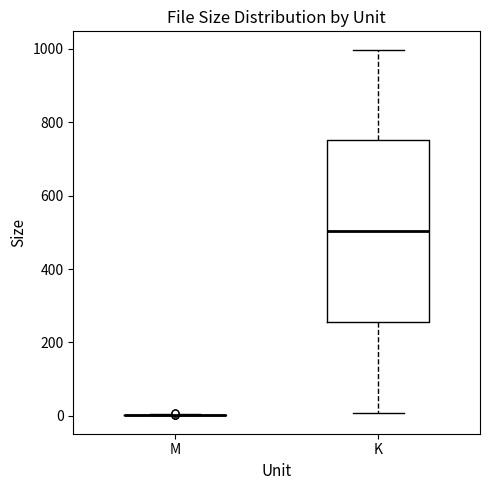

Reading left to right, transcribe this box plot: for each box, give where its median line is, the range the box spans, and where its two whiskers end, as read against the y-axis. The values are not printed on the chart, so give them approximately, as read against the axis.

M: box collapsed to a line at 0, whiskers 0 to 0
K: median 500, box 260 to 760, whiskers 0 to 1000